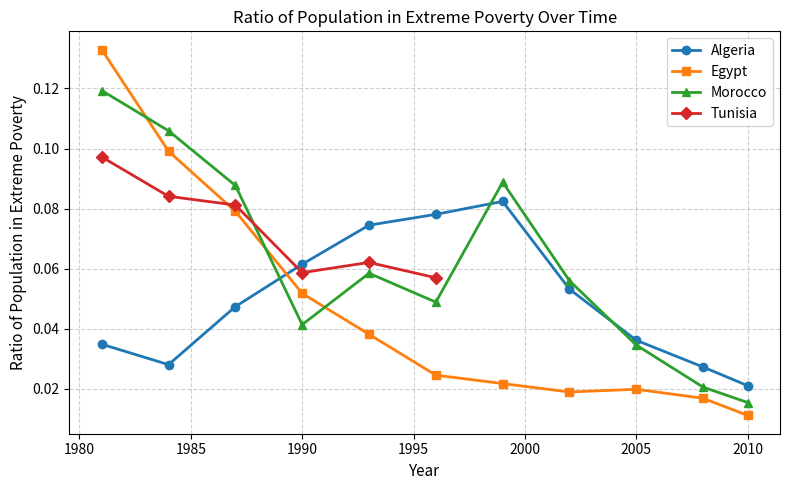

In Morocco, how many points are higher than both neighbors (excluding endpoints)?

2